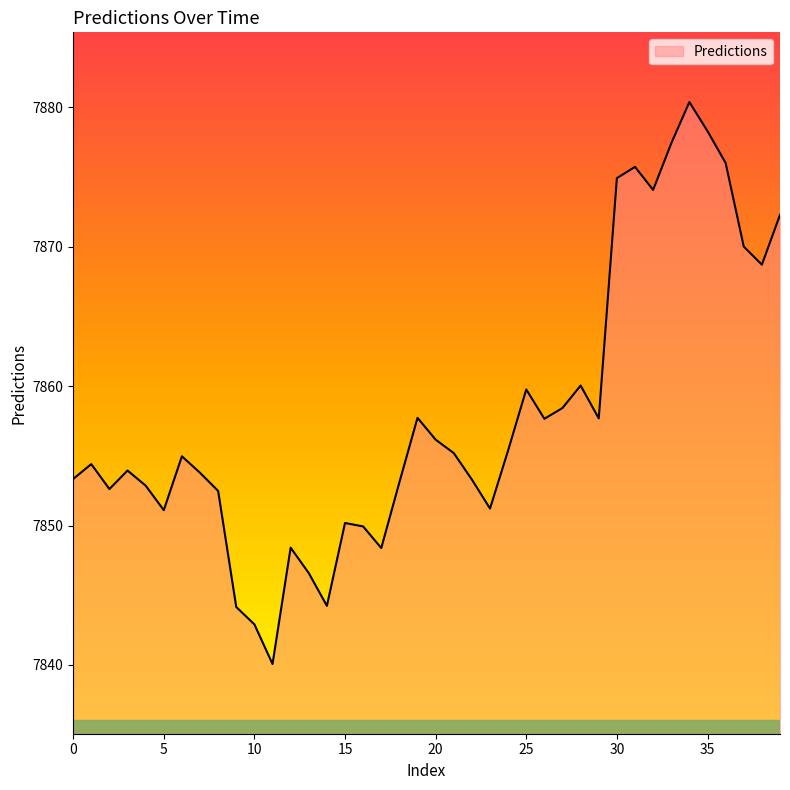

What is the greatest value displayed?

7880.4